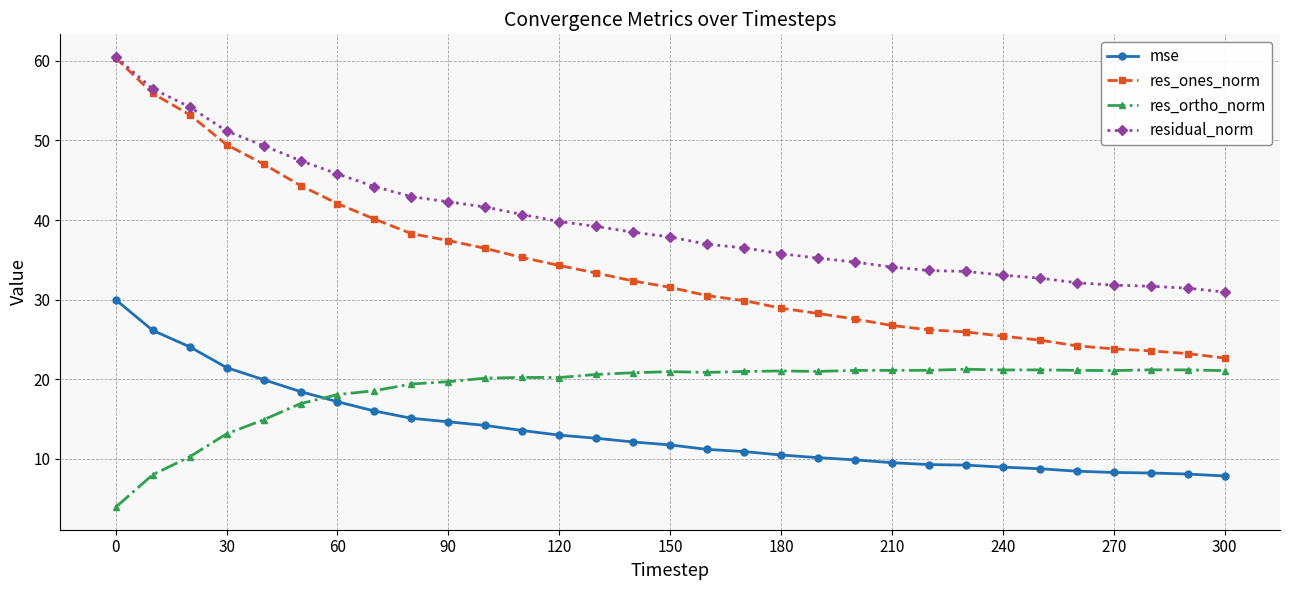

Which series has the largest range (max minus min)?

res_ones_norm